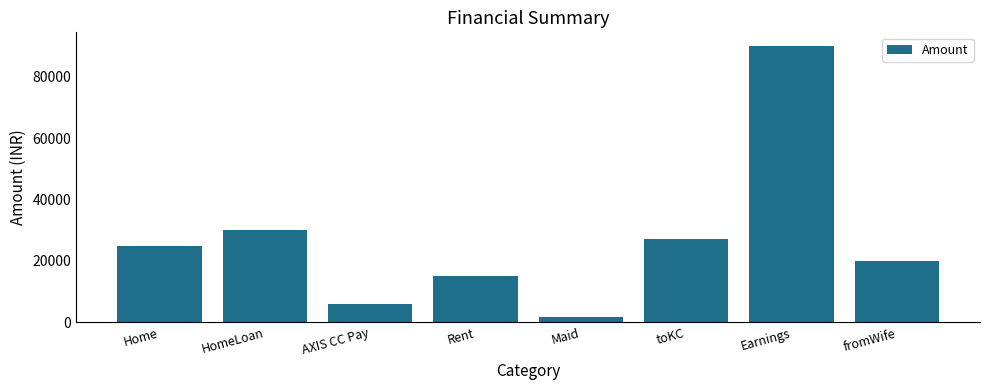

What is the smallest value displayed?

1800